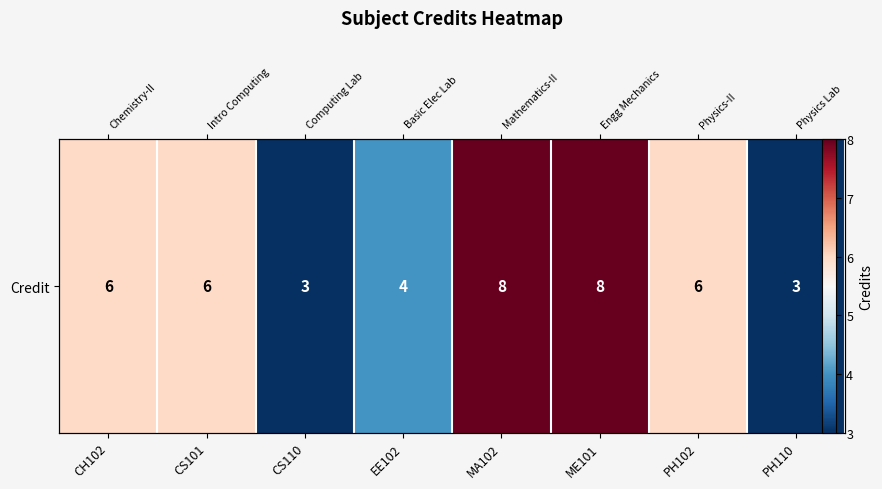

True or false: the data shows 3 at CS110.

True